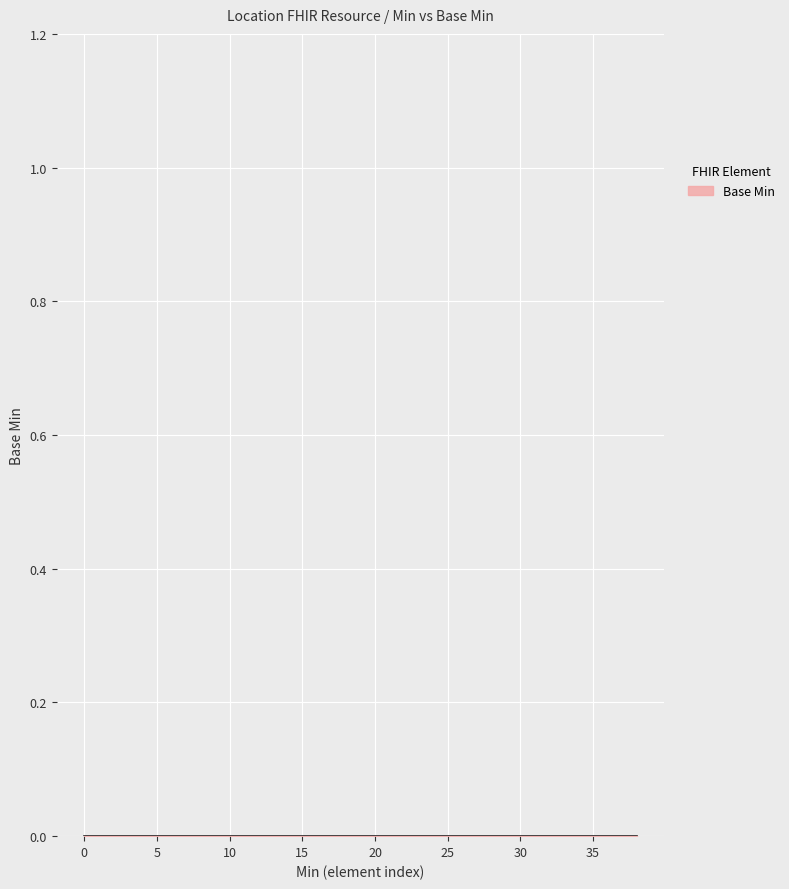

How many series are shown in this chart?

1